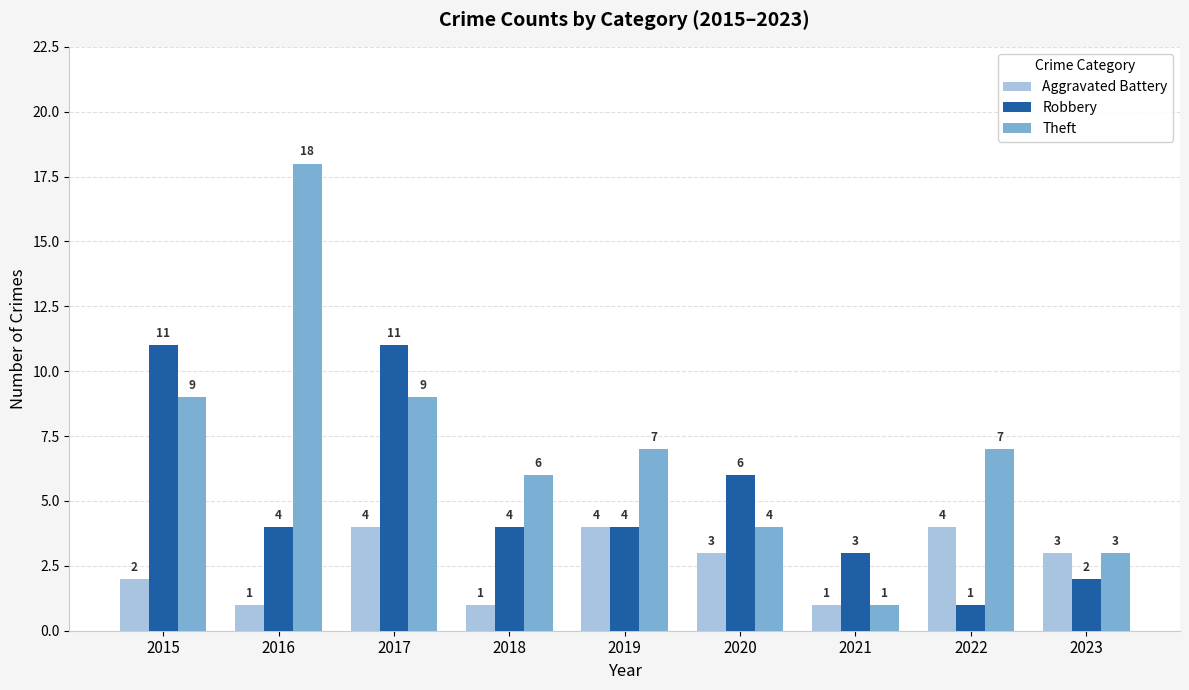

List the series in order of their peak value, lowest first.

Aggravated Battery, Robbery, Theft